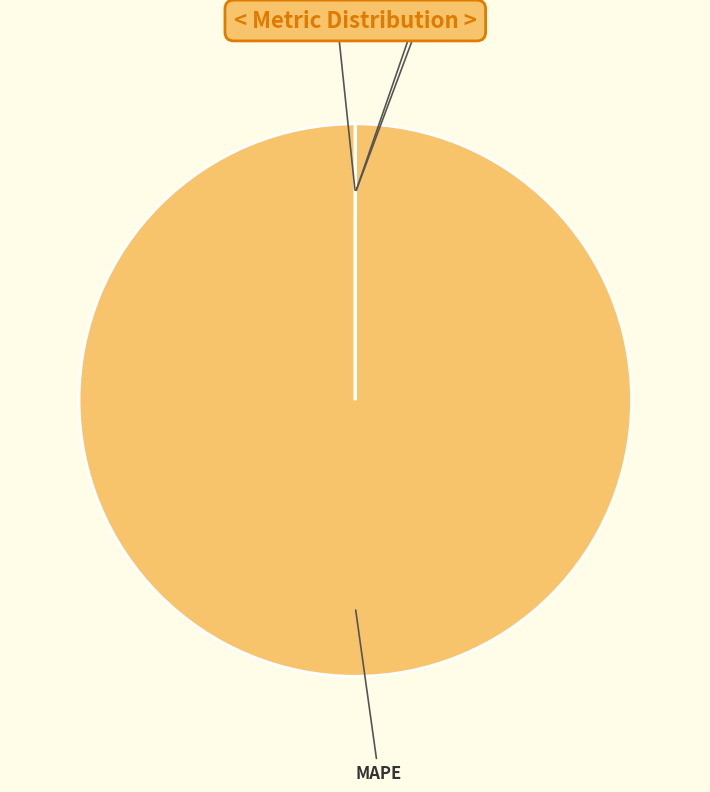

Does any single category account for the majority?

Yes